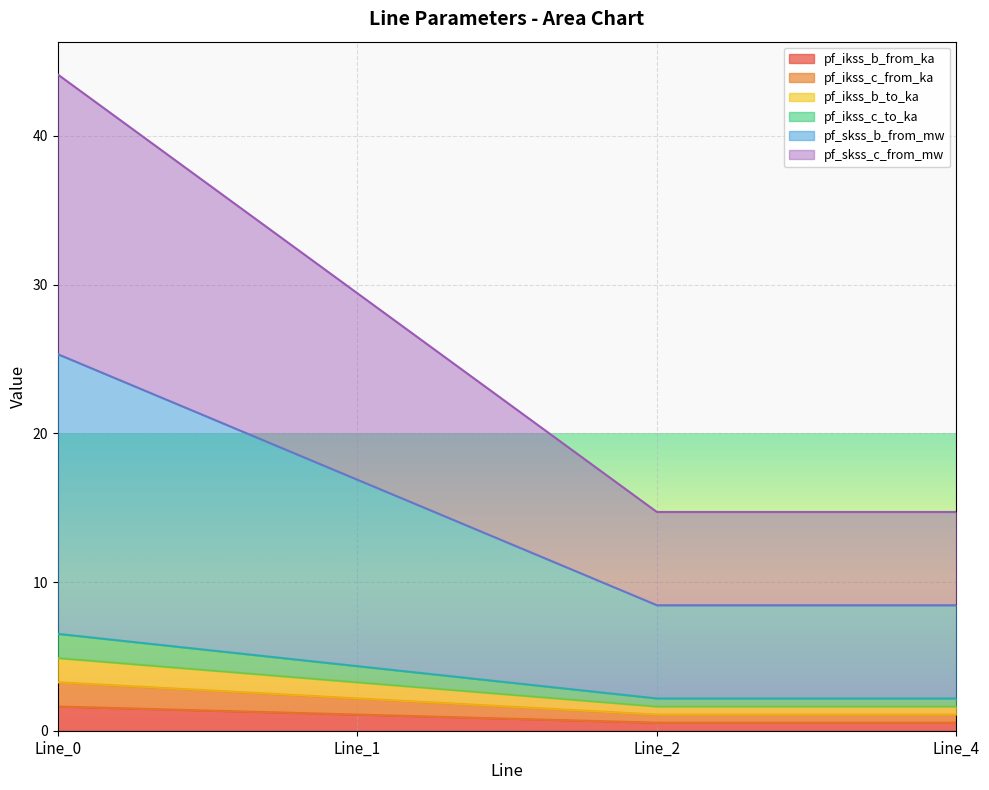

Which series has the largest range (max minus min)?

pf_skss_b_from_mw